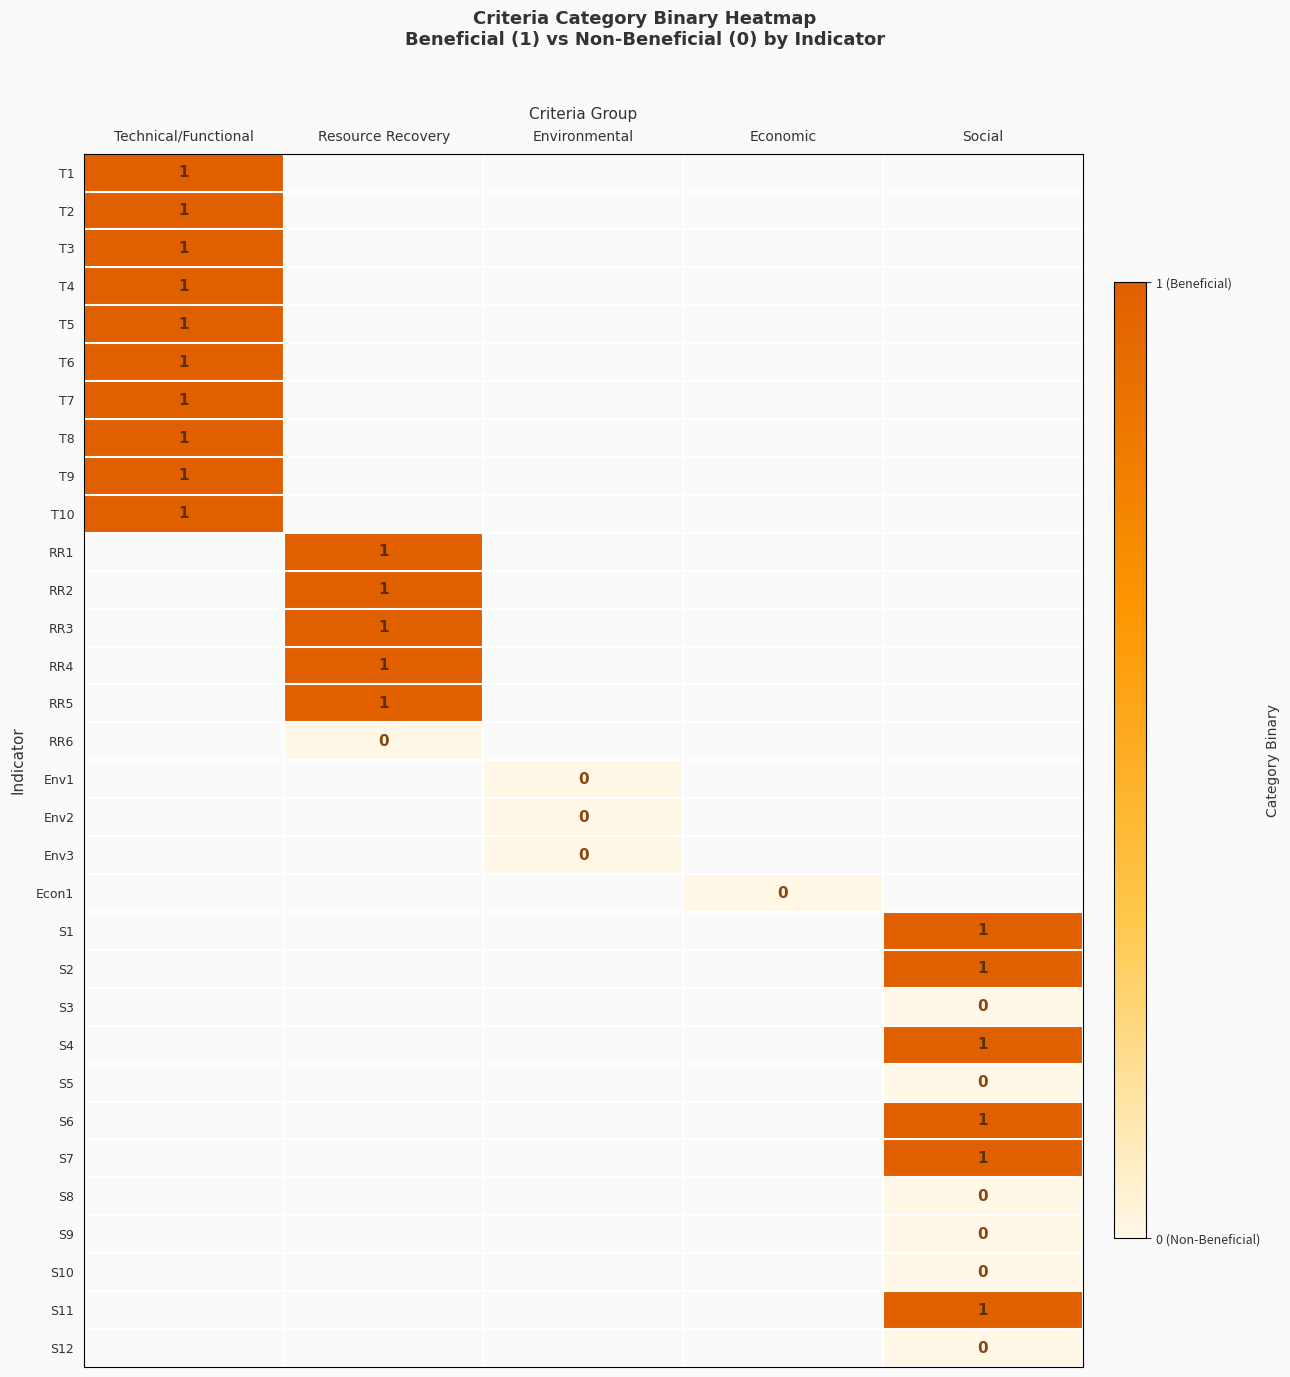

The T7 series shows 1 at Technical/Functional. True or false?

True